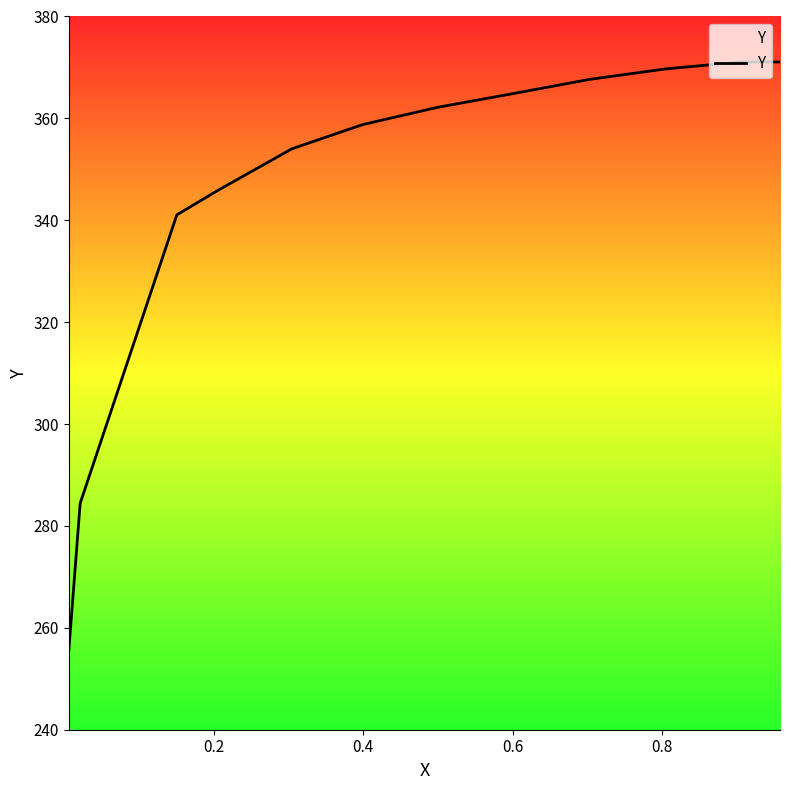

What is the average value?

348.5